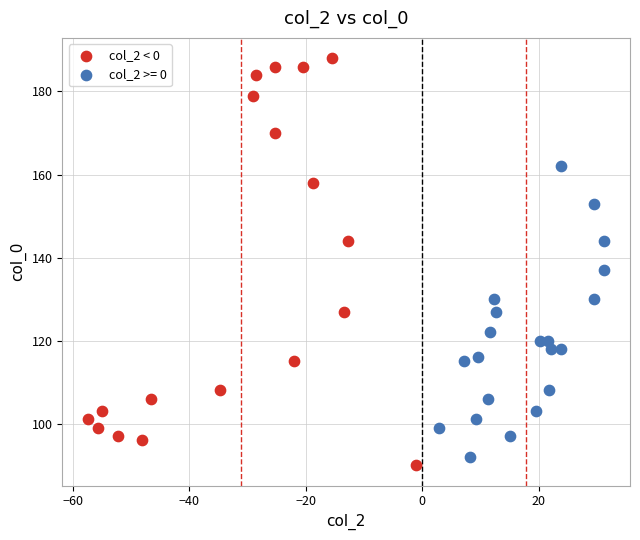

Which series reaches the maximum Y coordinate?

col_2 < 0